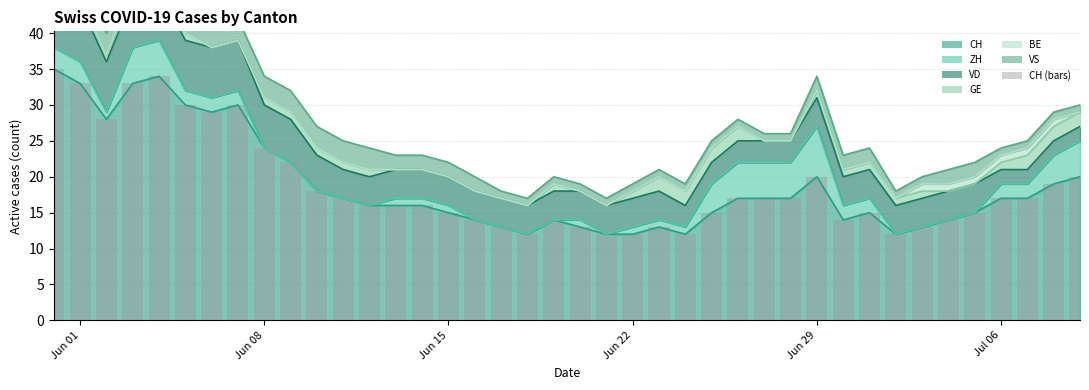

What is the minimum value shown in the chart?

12